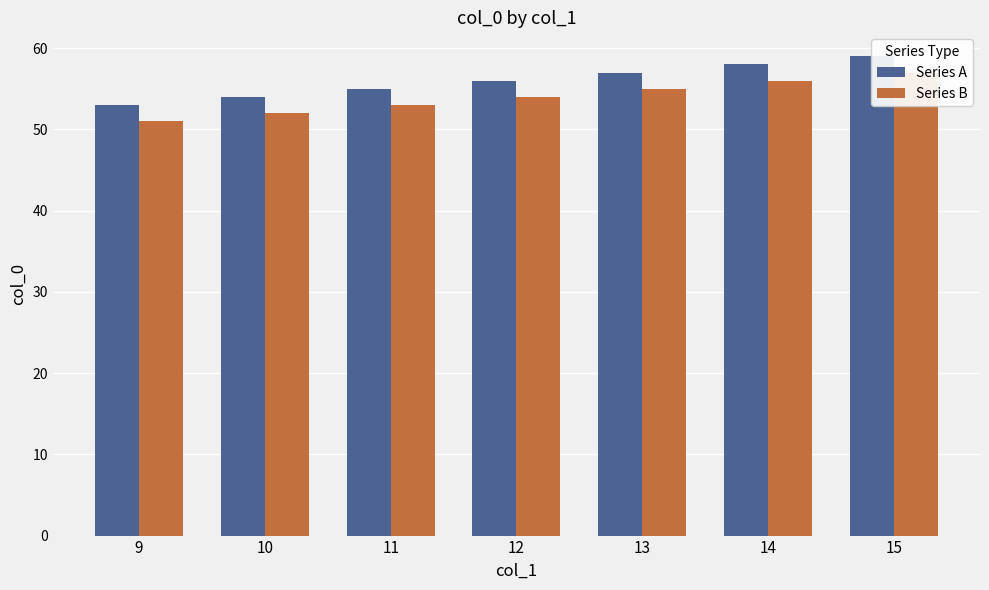

What is the difference between the maximum and second lowest values in the Series A series?

5